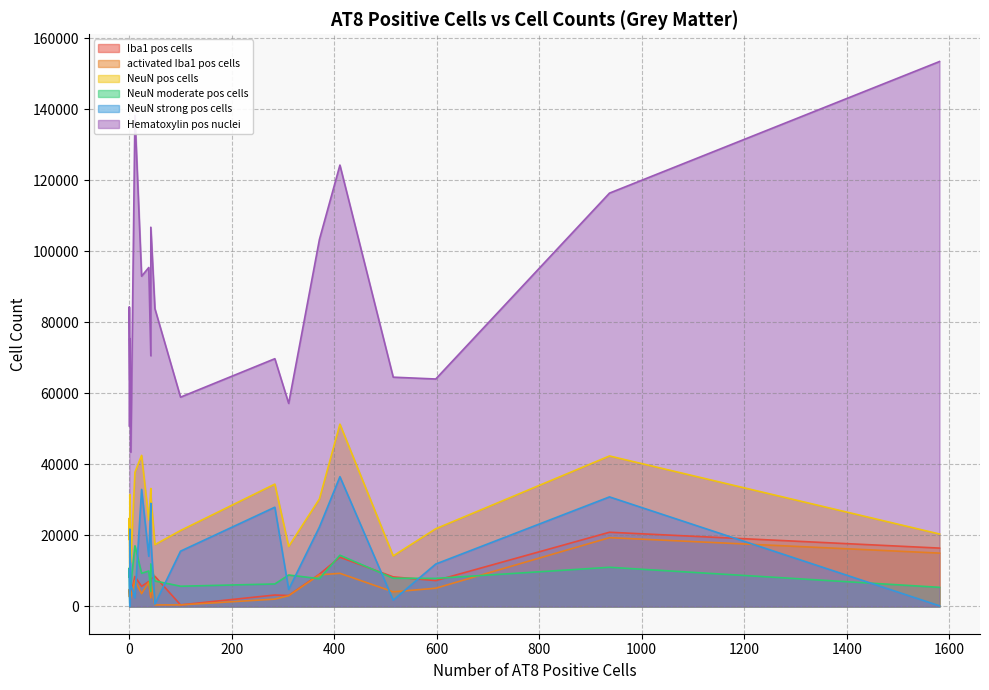

What is the value of the number of Iba1 positive cells_Grey matter point at the 6th from the left?

3087